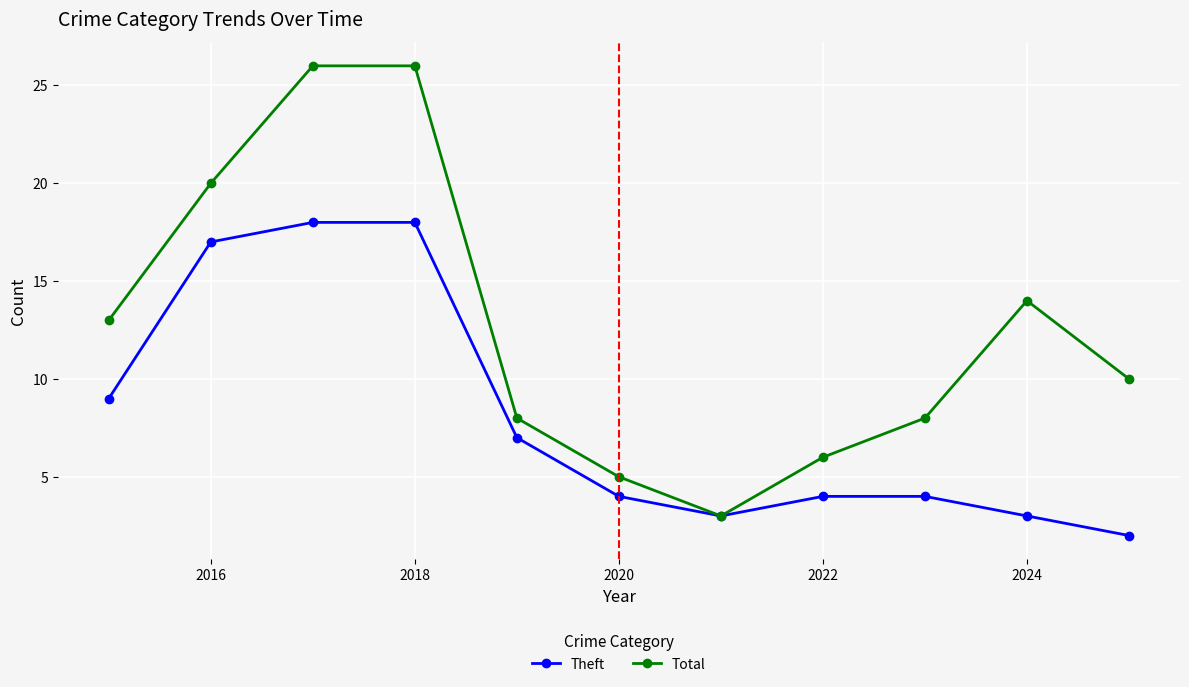

How many interior local valleys does the Theft series have?

1